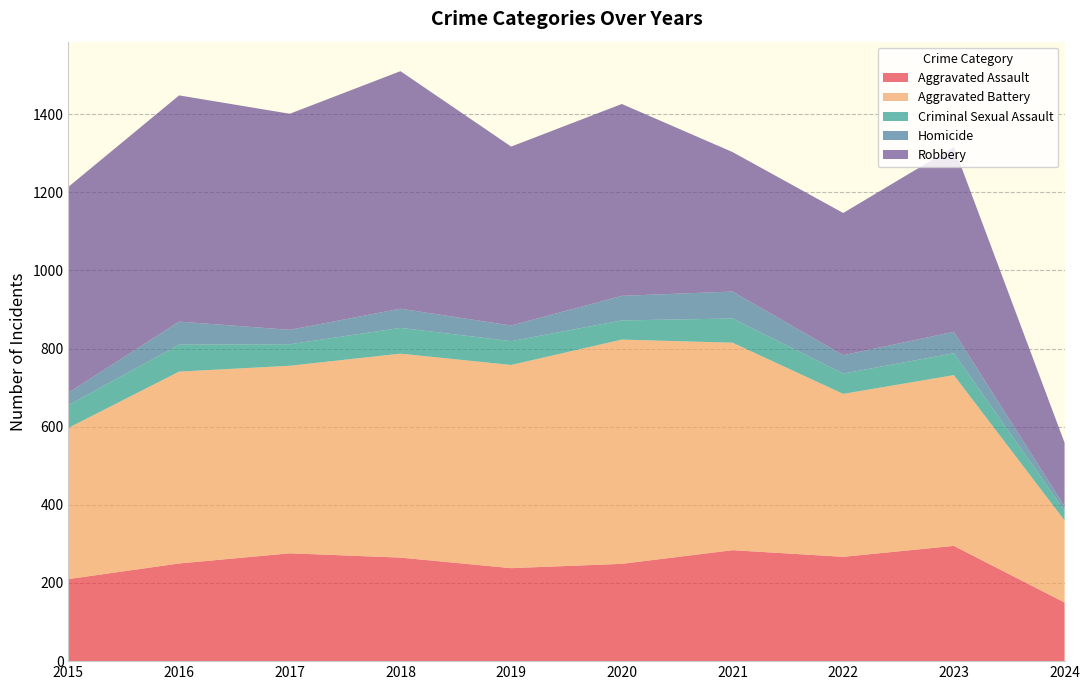

Reading right to left, what are all the values shown in this chart?

Aggravated Assault: 150	295	267	284	249	238	265	276	250	210
Aggravated Battery: 210	437	417	531	574	520	522	480	491	387
Criminal Sexual Assault: 25	56	52	62	49	61	66	55	69	58
Homicide: 11	55	47	69	63	40	49	37	59	32
Robbery: 163	473	364	357	491	458	608	553	579	527